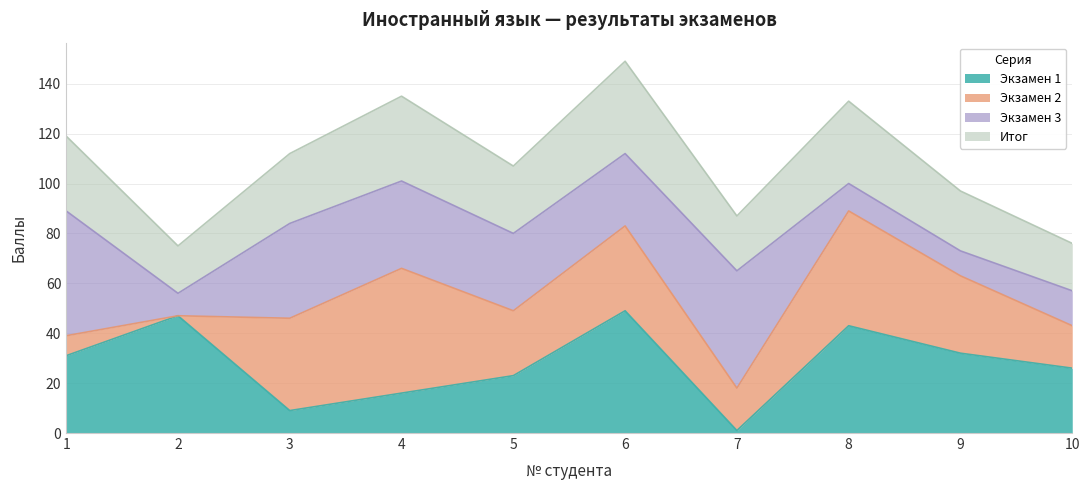

What is the difference between the highest and lowest values at 9?

65